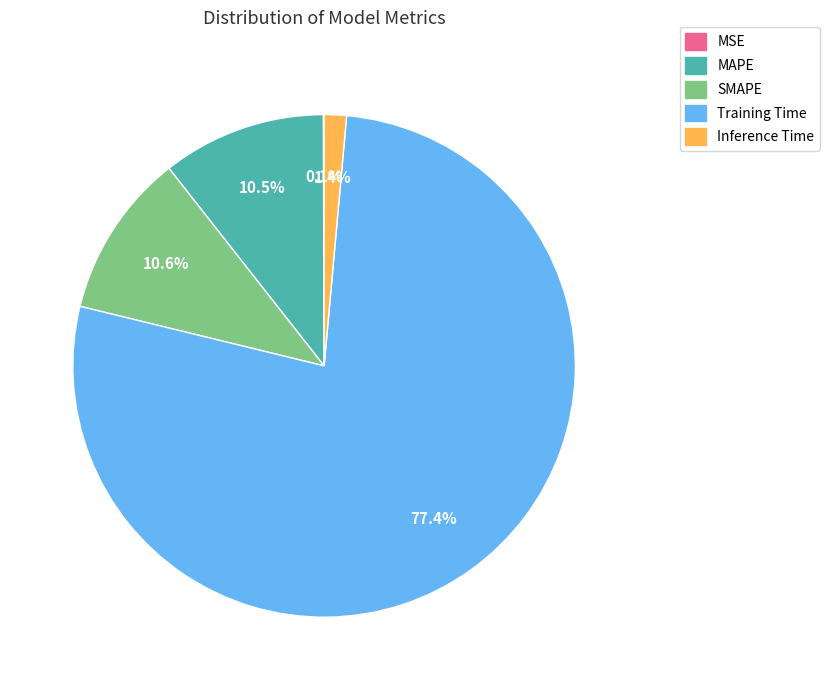

Do MAPE and Inference Time together represent more than half of the pie?

No